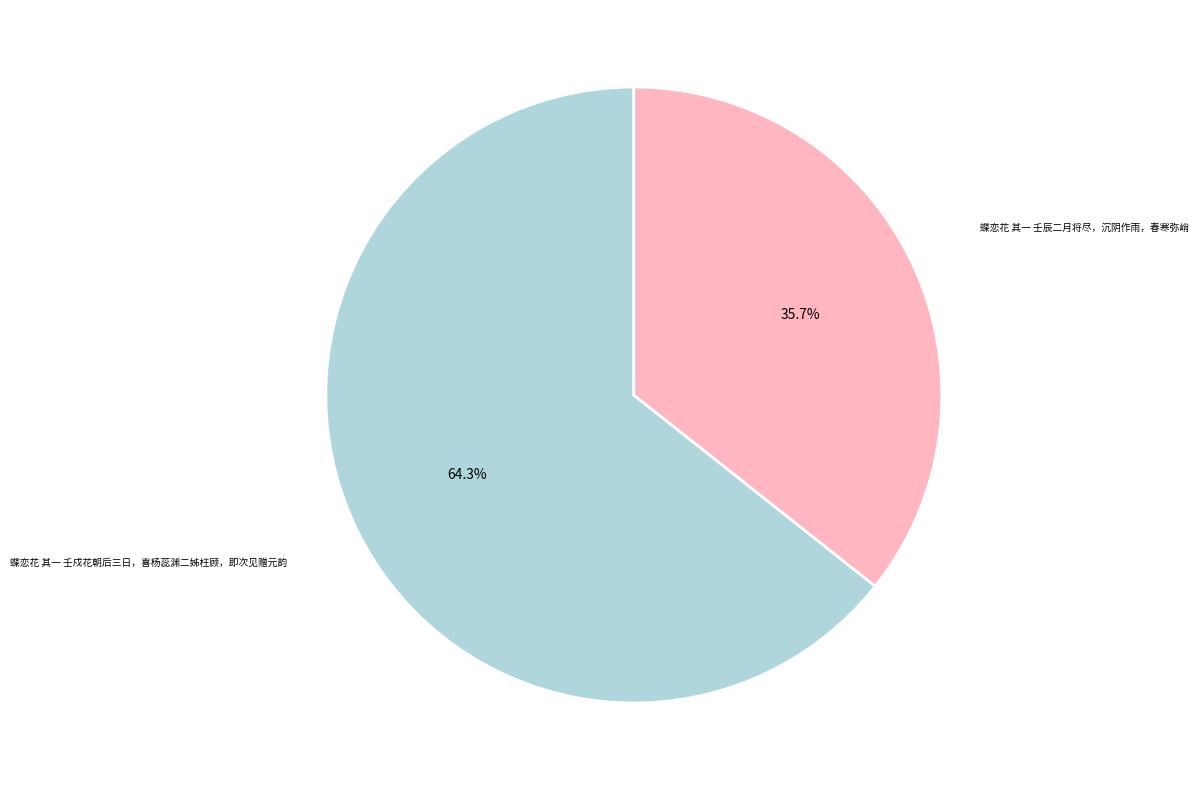

Does any single category account for the majority?

Yes